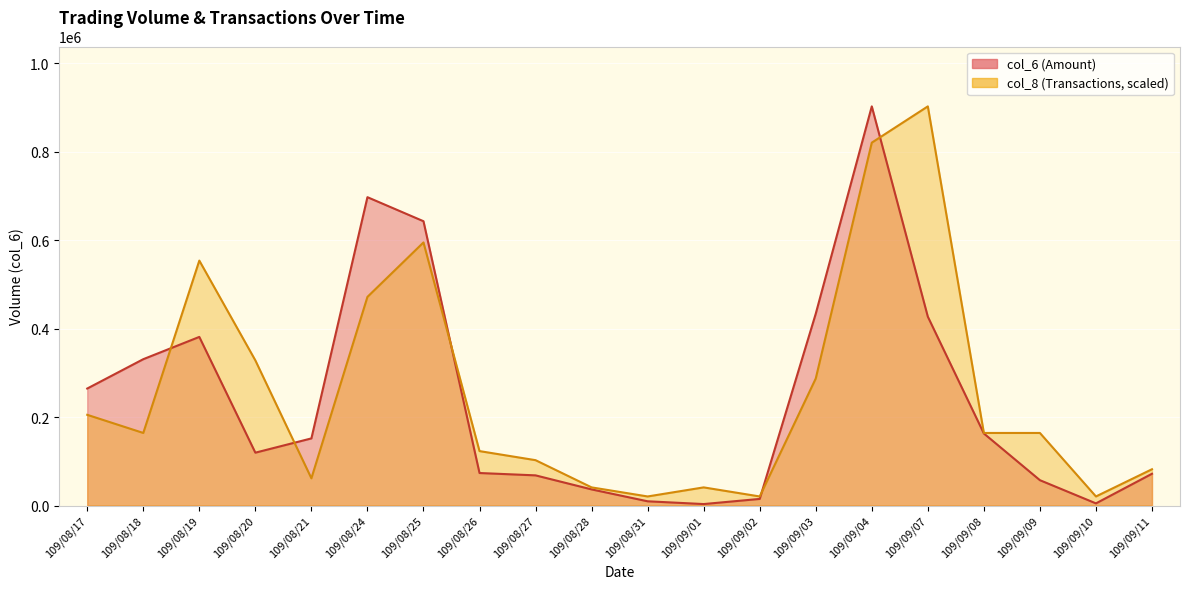

Reading left to right, transcribe all the data shown in this chart.

col_6: 109/08/17=264380.0	109/08/18=330710.0	109/08/19=381060.0	109/08/20=119450.0	109/08/21=151700.0	109/08/24=696820.0	109/08/25=642490.0	109/08/26=73470.0	109/08/27=68160.0	109/08/28=36450.0	109/08/31=9570.0	109/09/01=3320.0	109/09/02=14940.0	109/09/03=433460.0	109/09/04=902020.0	109/09/07=426810.0	109/09/08=162790.0	109/09/09=57280.0	109/09/10=4850.0	109/09/11=71790.0
col_8: 109/08/17=205004.5	109/08/18=164003.6	109/08/19=553512.3	109/08/20=328007.3	109/08/21=61501.4	109/08/24=471510.5	109/08/25=594513.2	109/08/26=123002.7	109/08/27=102502.3	109/08/28=41000.9	109/08/31=20500.5	109/09/01=41000.9	109/09/02=20500.5	109/09/03=287006.4	109/09/04=820018.2	109/09/07=902020.0	109/09/08=164003.6	109/09/09=164003.6	109/09/10=20500.5	109/09/11=82001.8